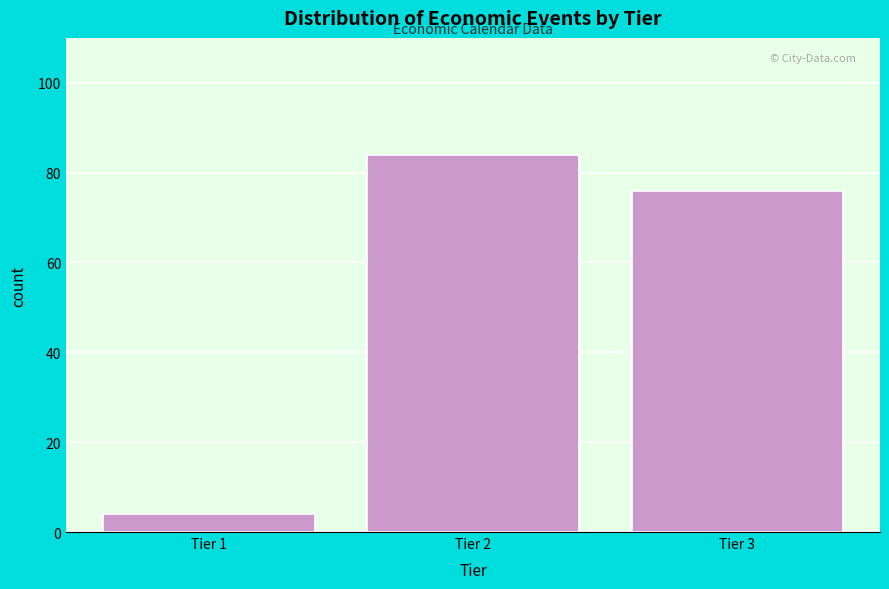

Reading left to right, list all the values displayed in this chart.

4	84	76